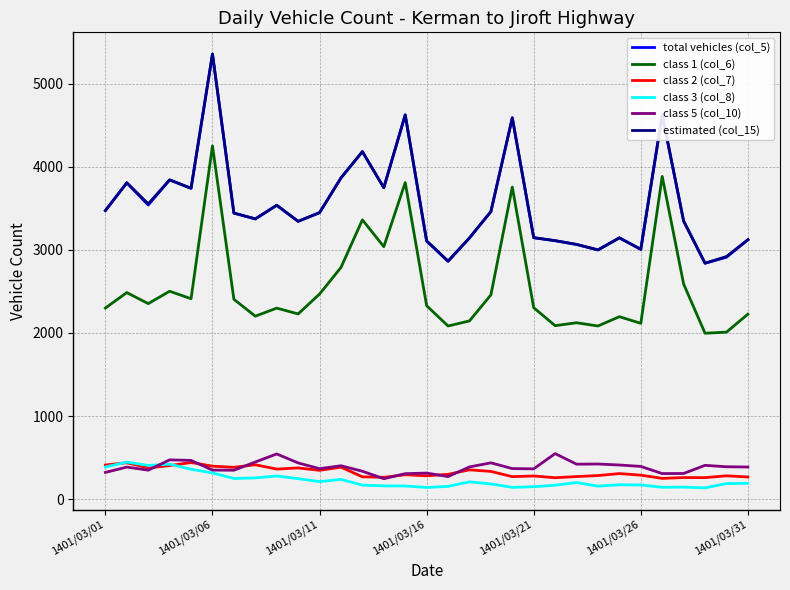

What is the average value of the class 3 (col_8) series?

225